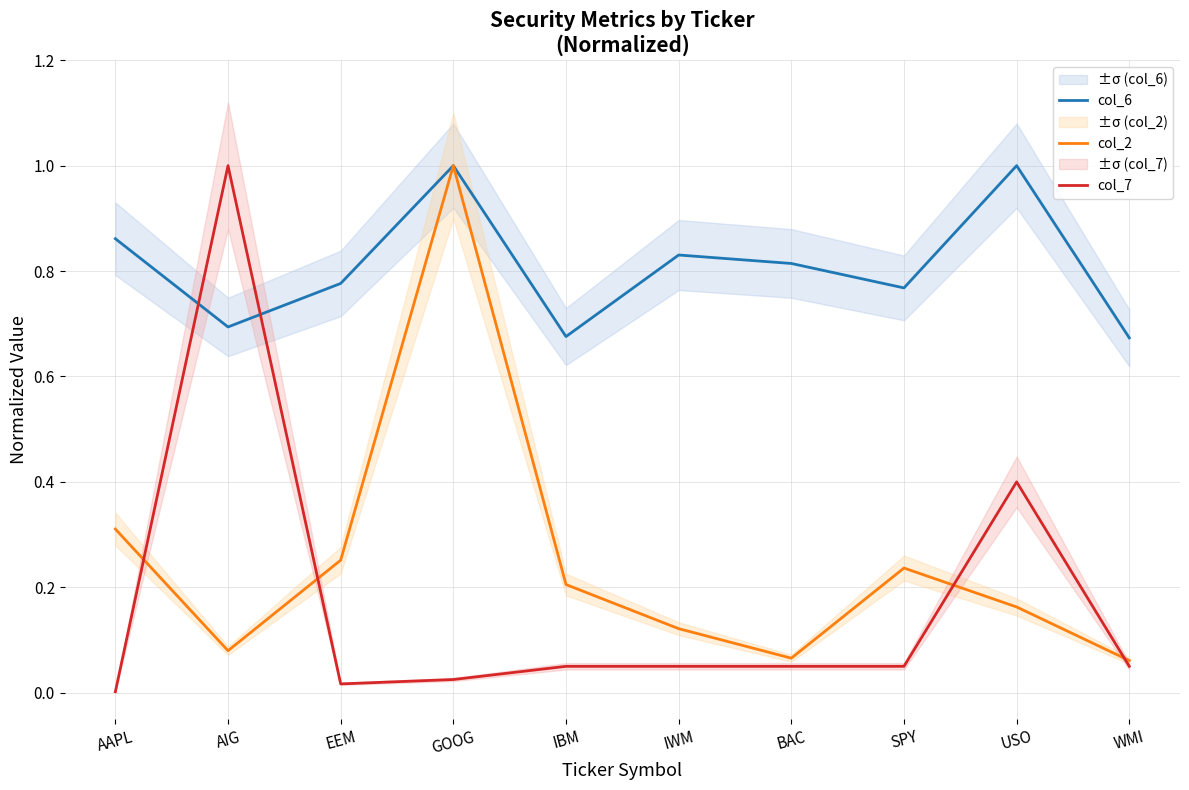

Rank the series at IBM from lowest to highest value.

col_7, col_2, col_6